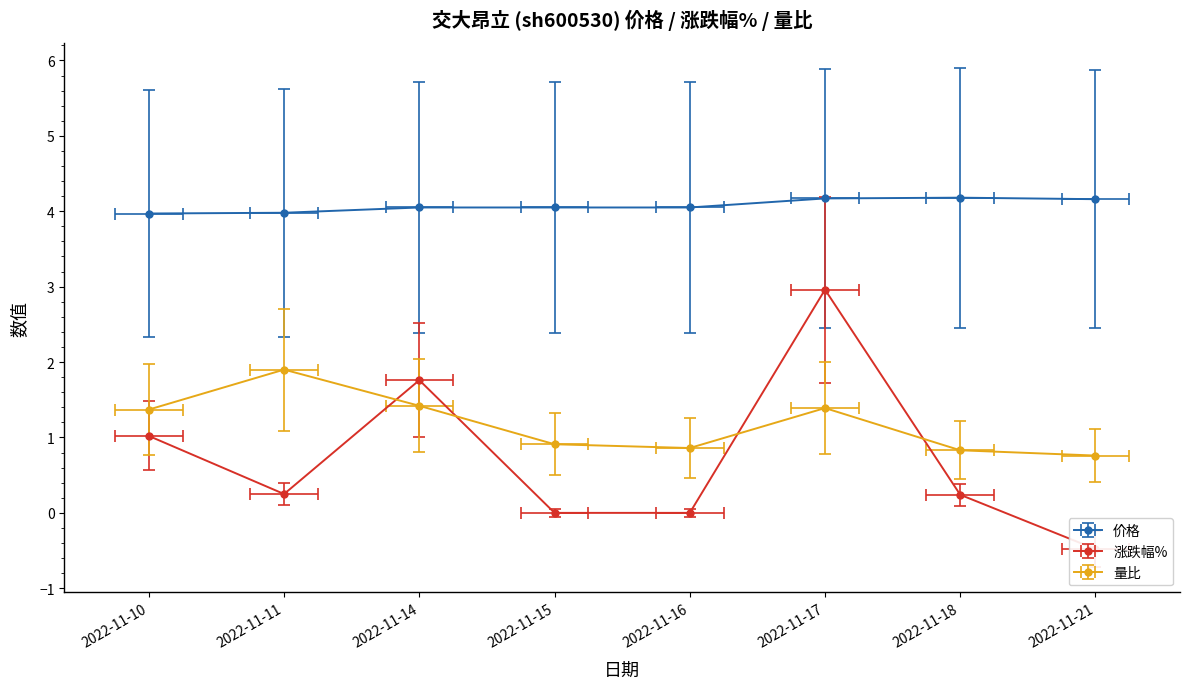

Which series has the widest spread of values?

涨跌幅%